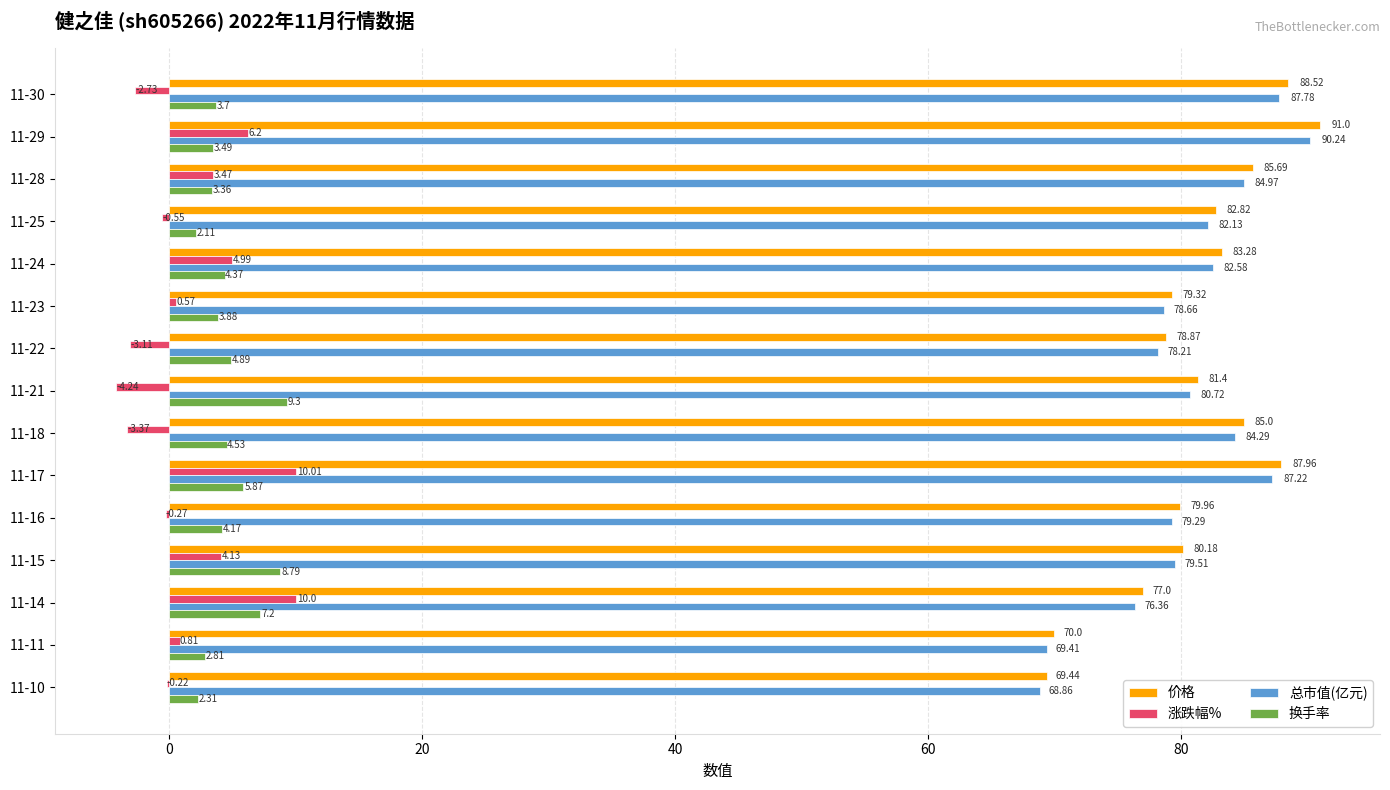

Between 11-28 and 11-23, which series saw the biggest shift?

价格